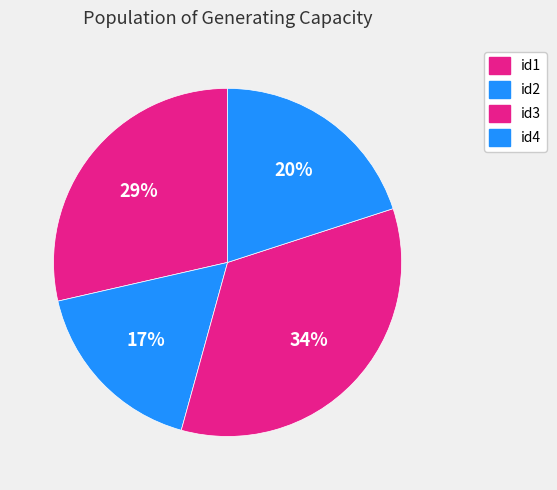

How many slices are in this pie chart?

4